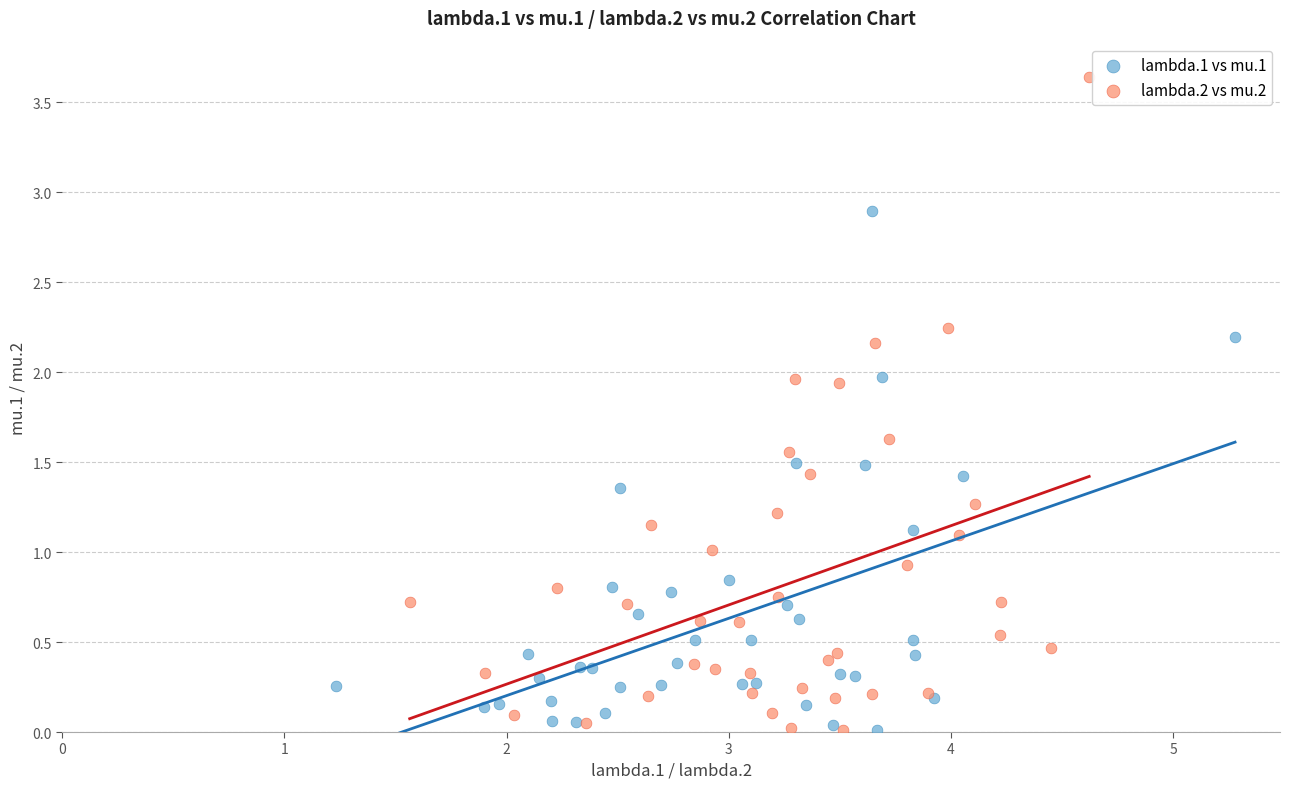

Which series reaches the maximum Y coordinate?

lambda.2 vs mu.2